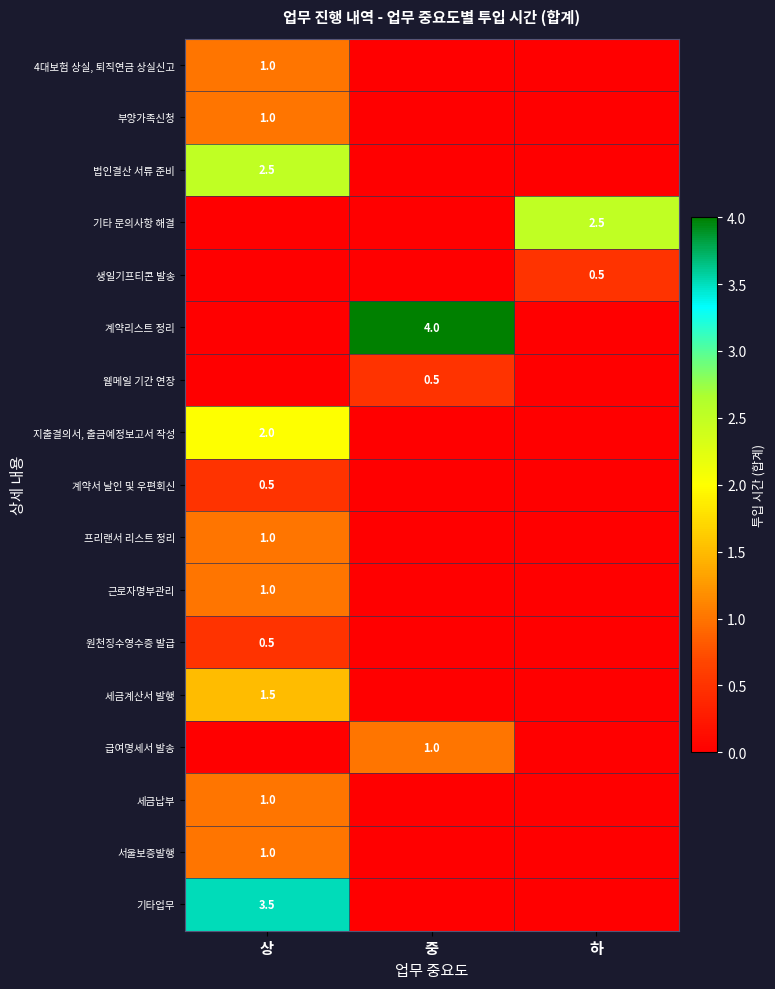

At how many categories does at least one series exceed 0?

3